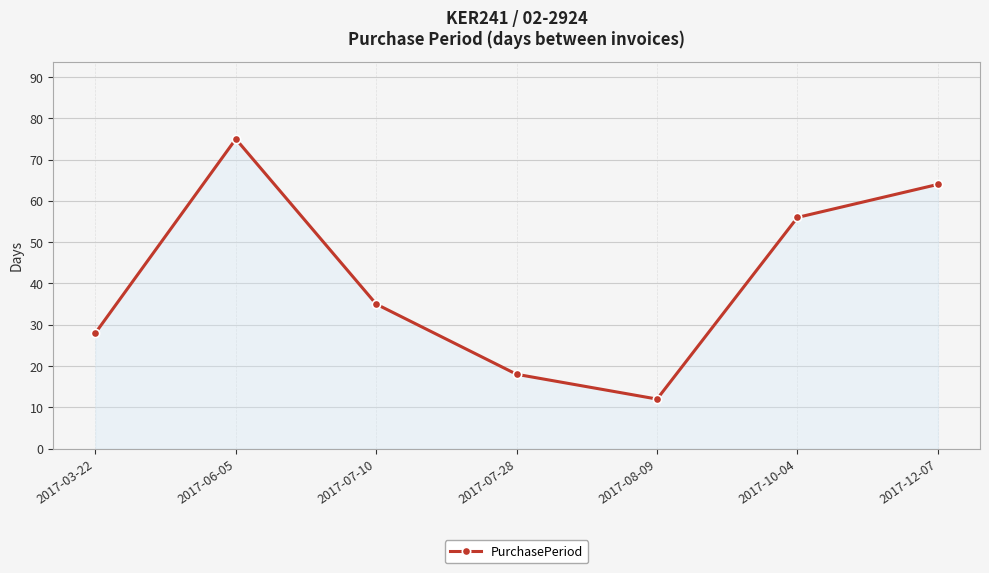

Is it true that the value at 2017-12-07 is 64?

True